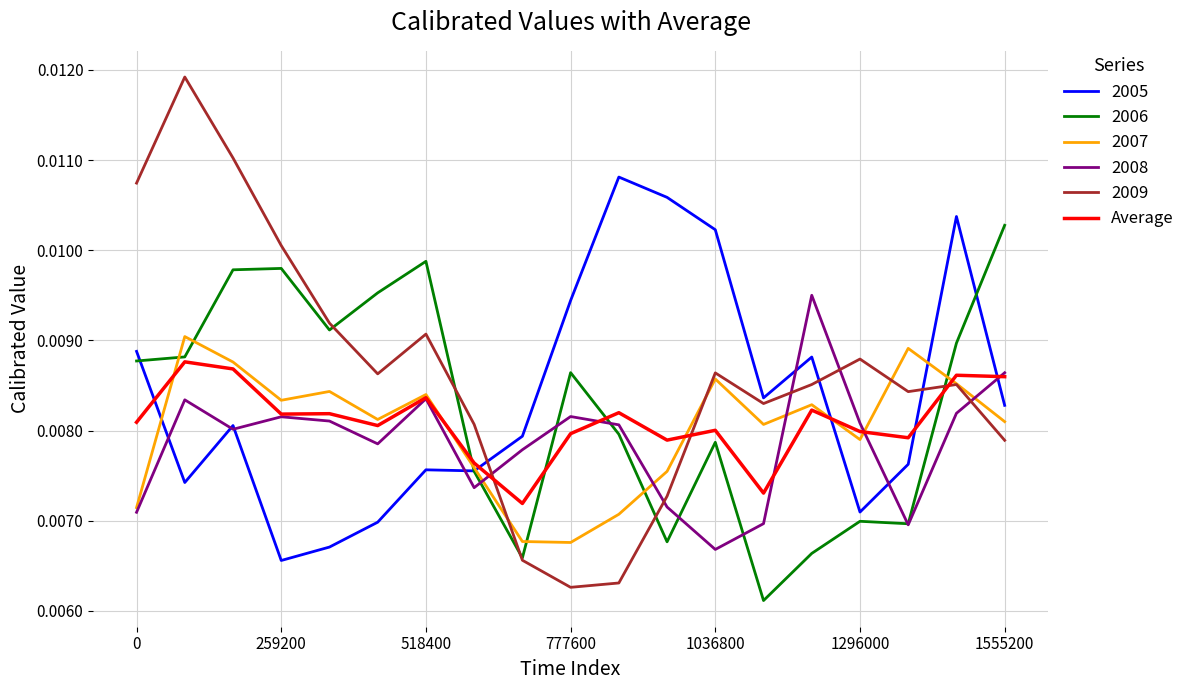

After their last crossing, which series has the higher values: 2008 or 2009?

2008